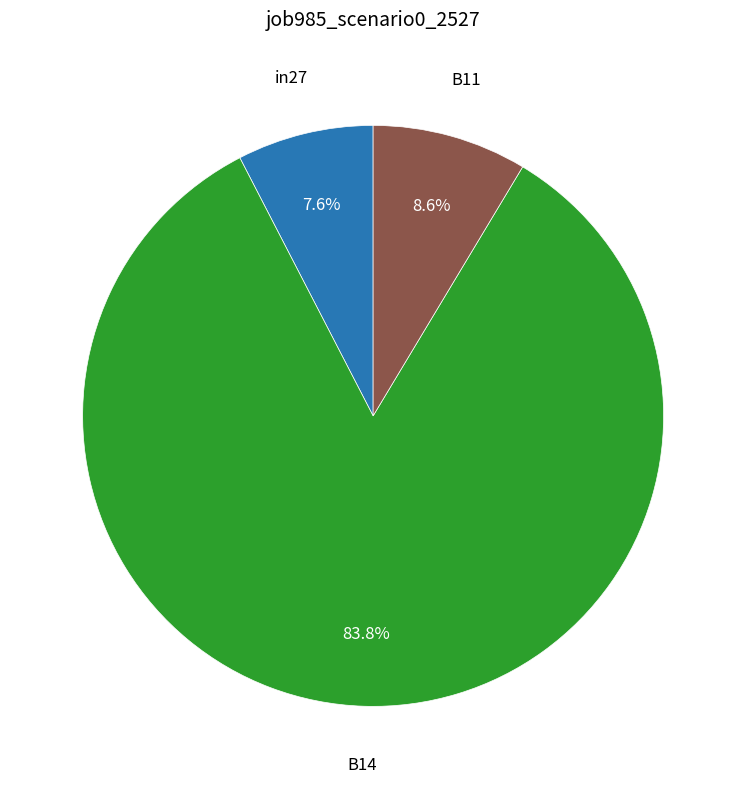

What is the largest slice in the pie chart?

B14